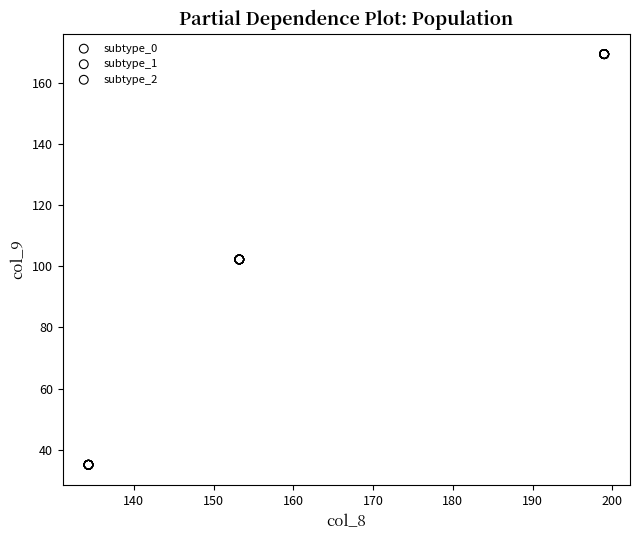

Which series contains the highest Y value?

subtype_2